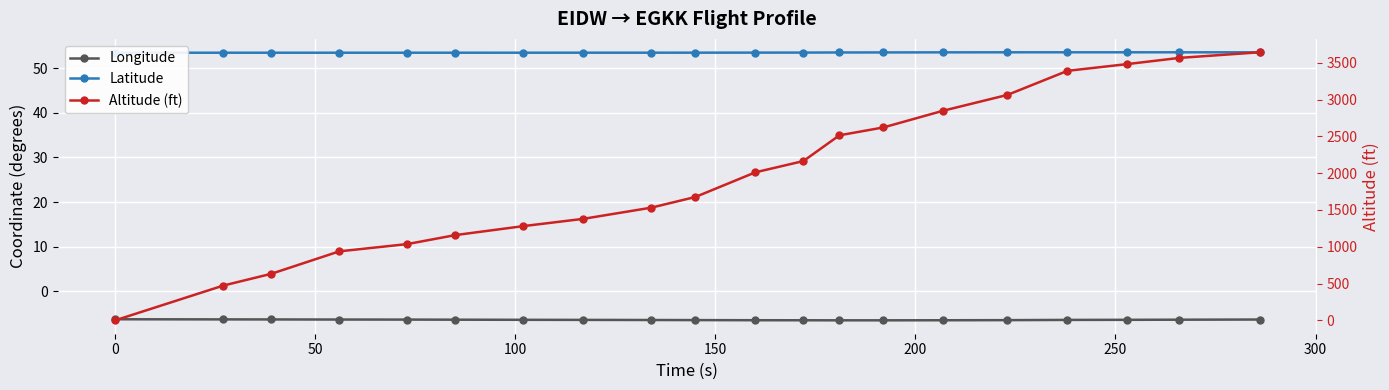

Rank the series by their maximum value, from lowest to highest.

Longitude, Latitude, Altitude (ft)